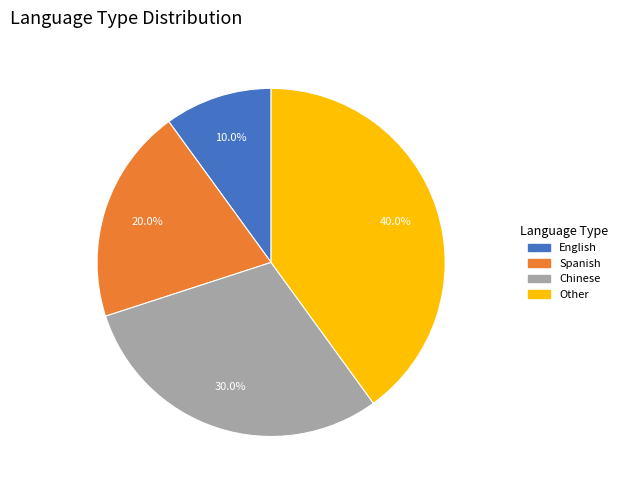

How much of the chart is everything except English?

90.0%